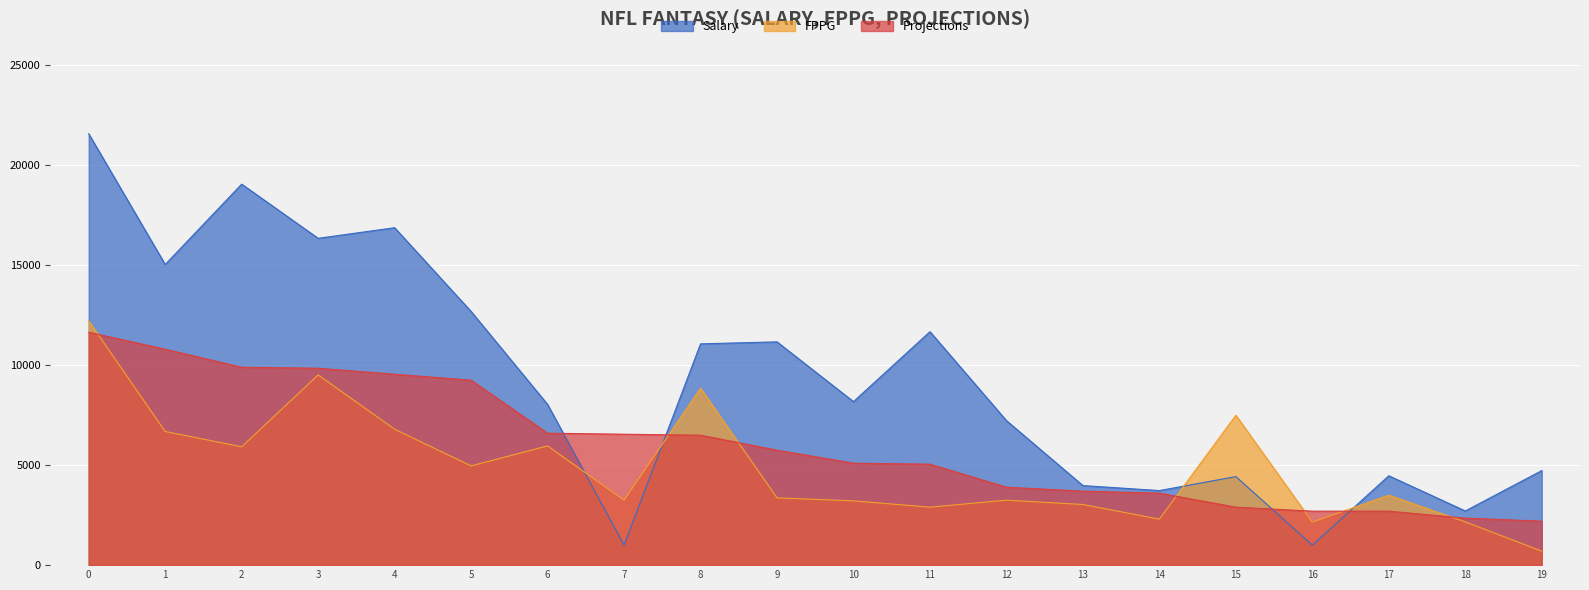

What is the spread (max minus min) of values at 11?

8780